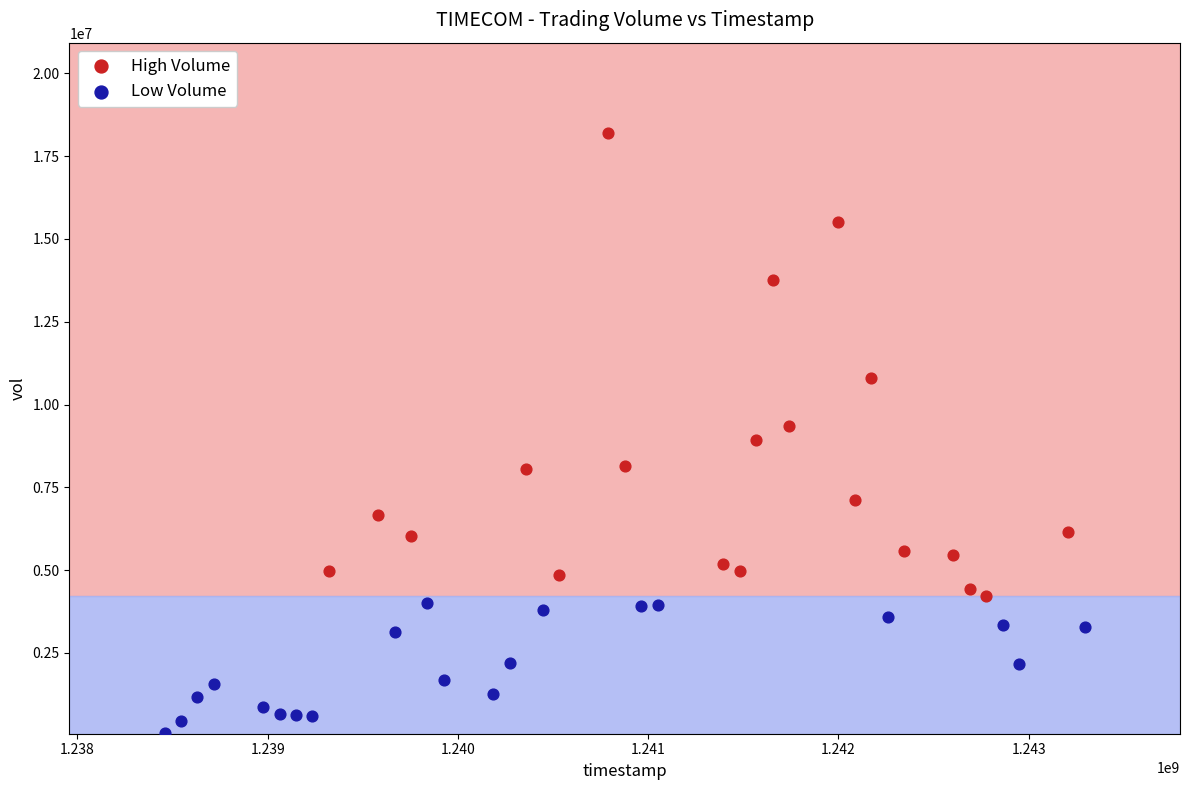

Which series contains the highest Y value?

High Volume